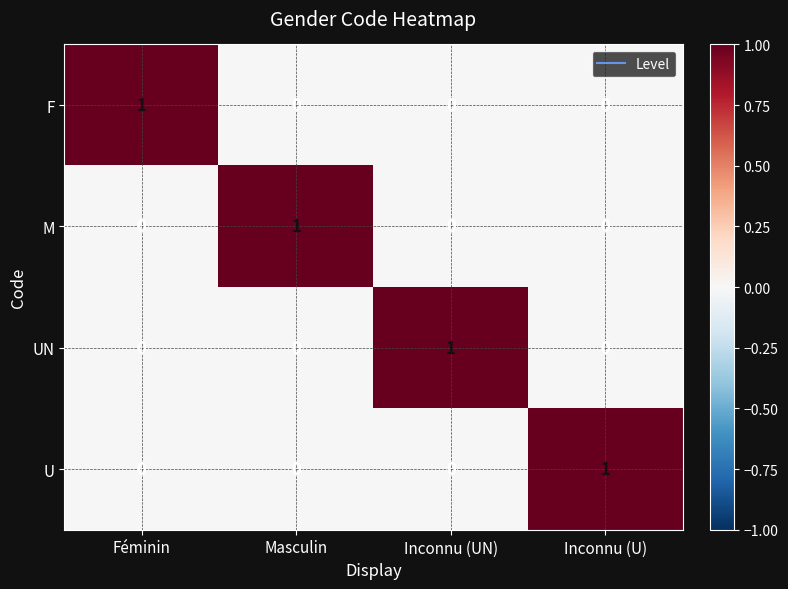

How many UN values are between 0 and 1?

4